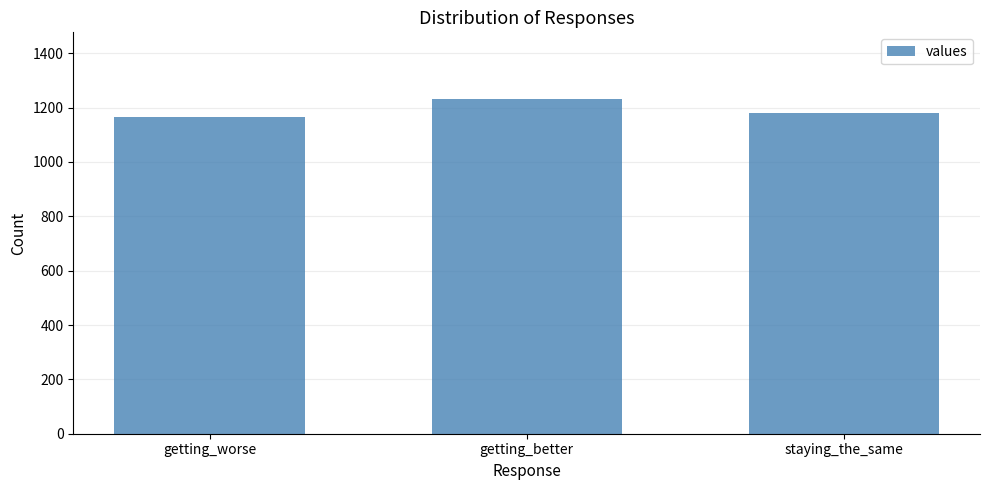

What is the label of the 1st bar from the right?

staying_the_same